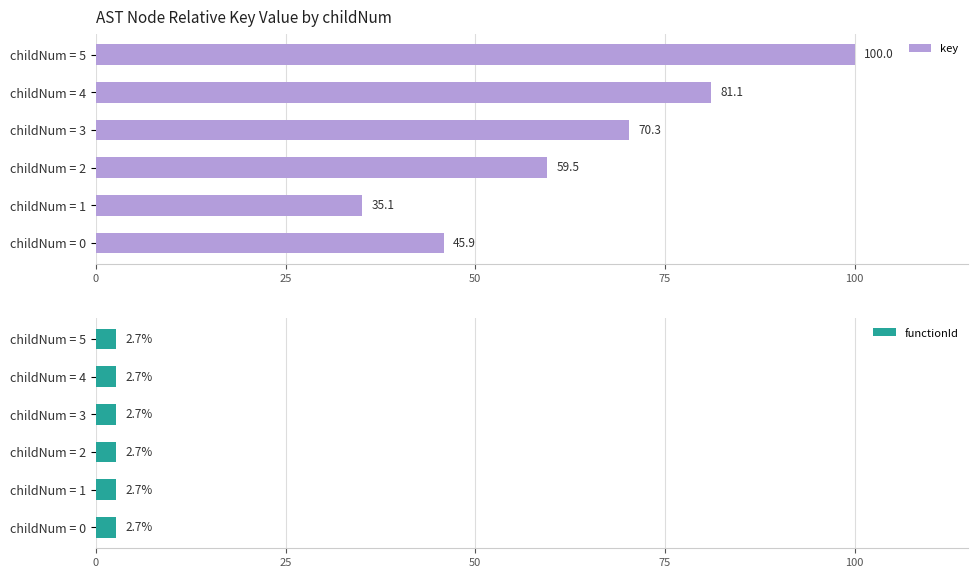

Rank the categories by key value from lowest to highest.

childNum = 1, childNum = 0, childNum = 2, childNum = 3, childNum = 4, childNum = 5